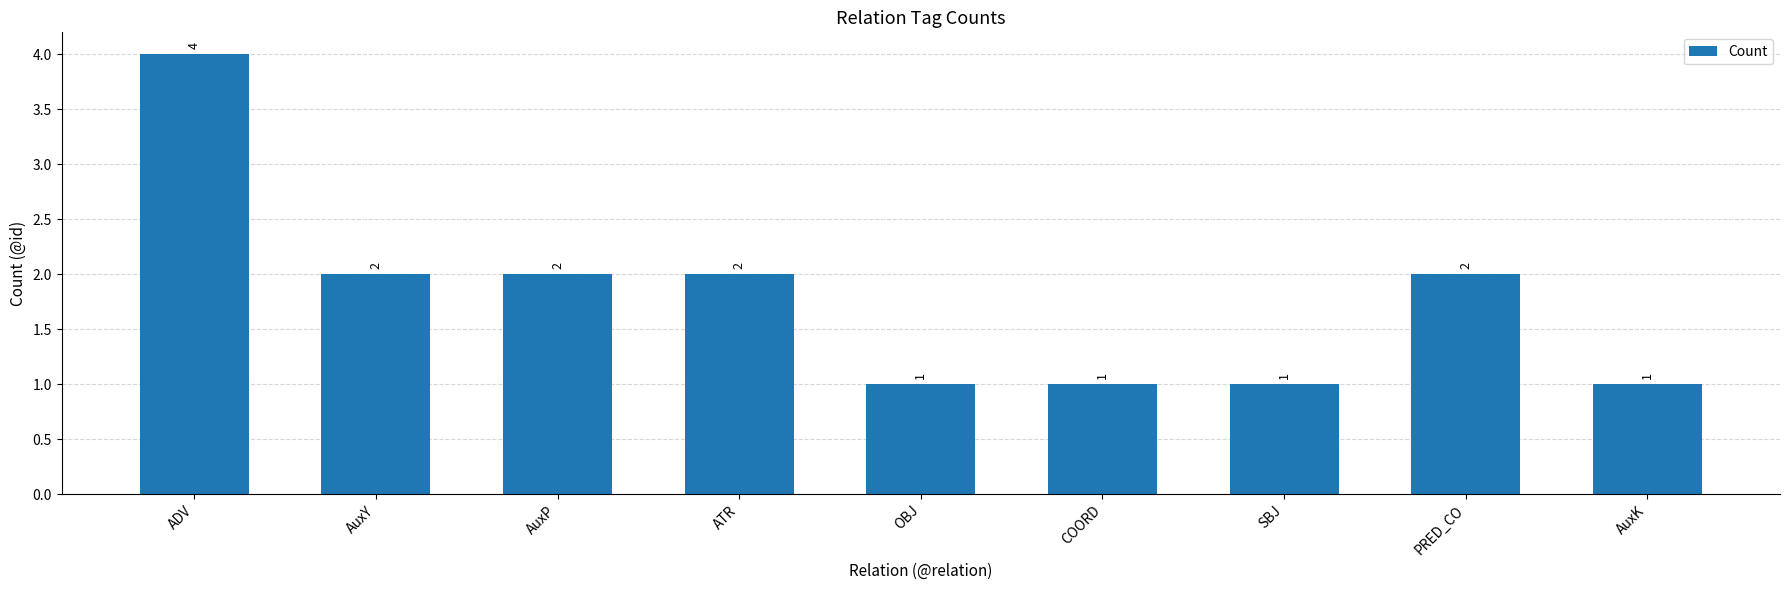

What is the label of the 9th bar from the right?

ADV